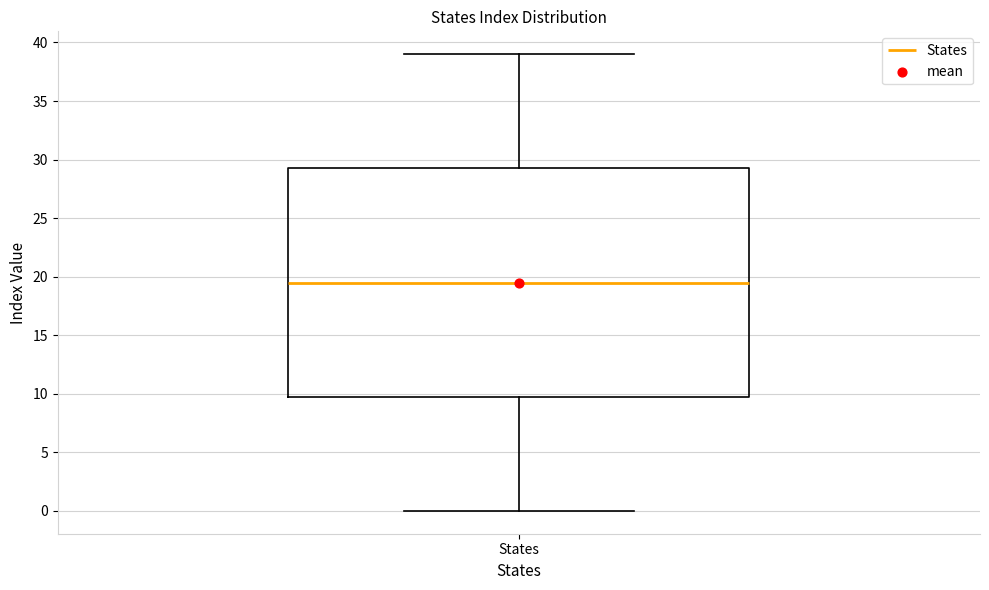

Where does the median line of the box for States sit on the y-axis? The values are not printed on the chart, so give them approximately, as read against the axis.

19.5